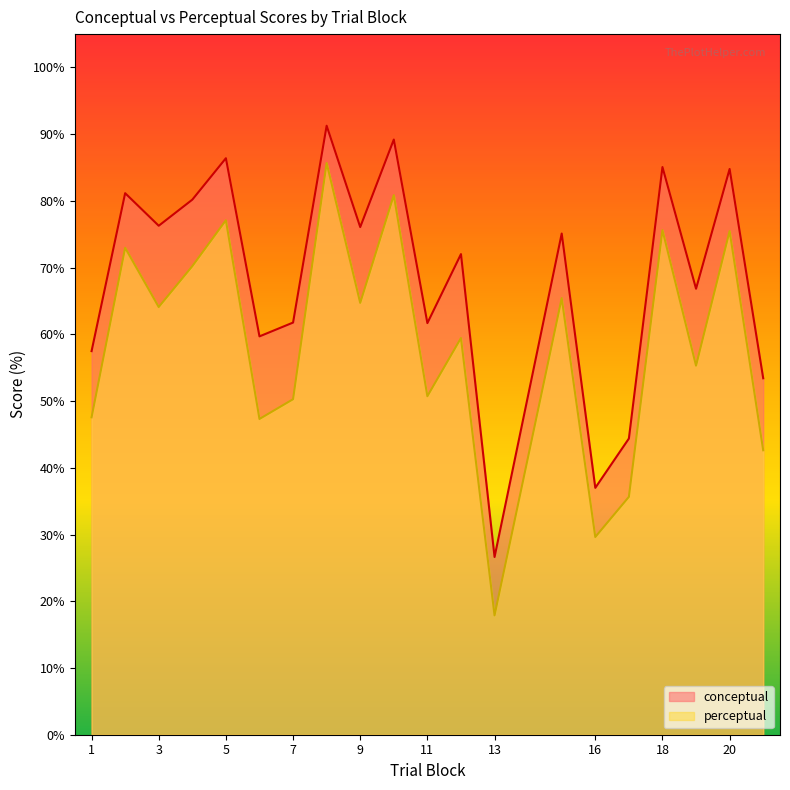

Rank the series by their maximum value, from highest to lowest.

conceptual, perceptual